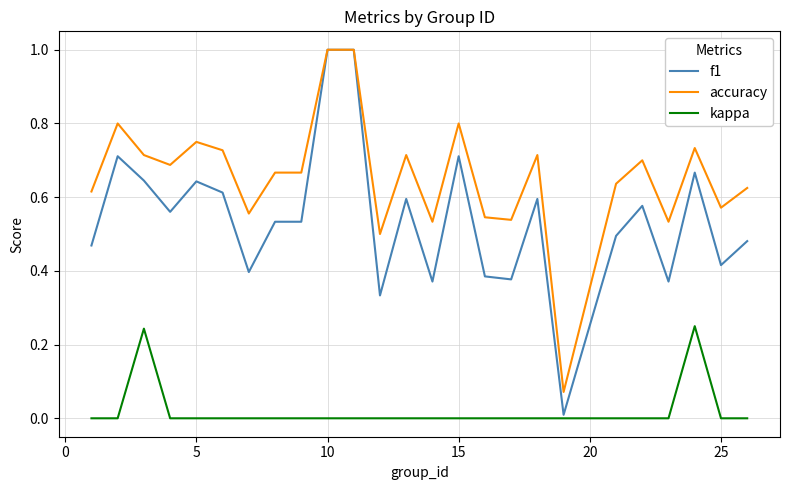

True or false: accuracy and kappa cross at least once.

False